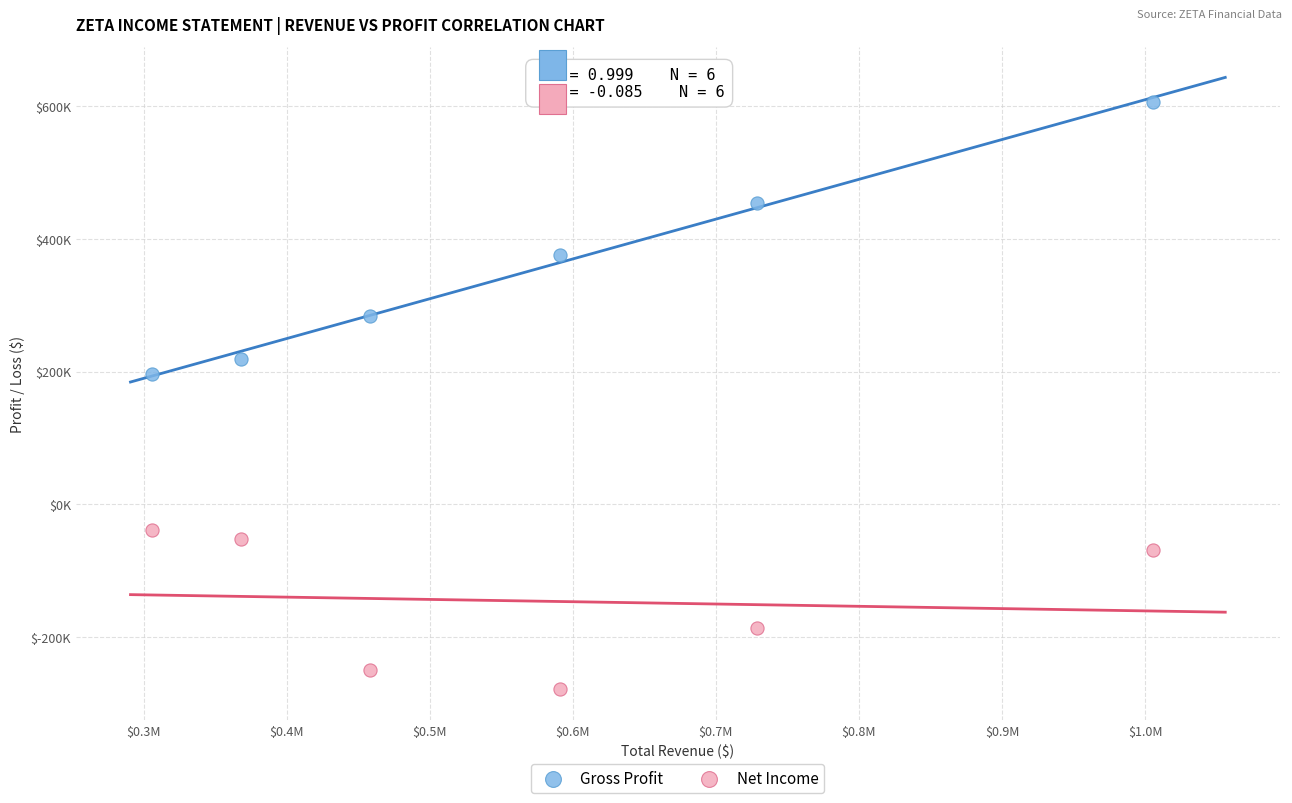

Which series contains the highest Y value?

Gross Profit